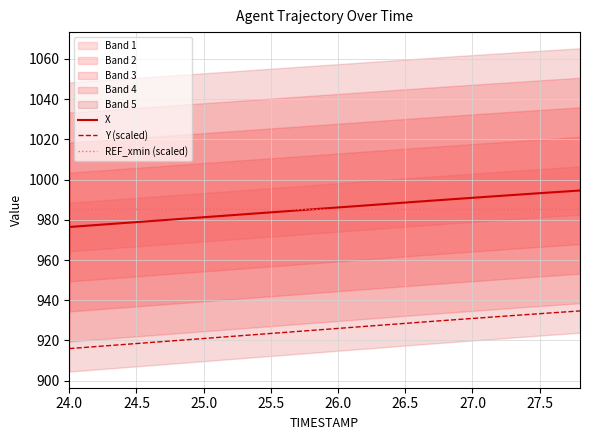

Is the value of X at 27.0 greater than the value of Y (scaled) at 26.0?

Yes